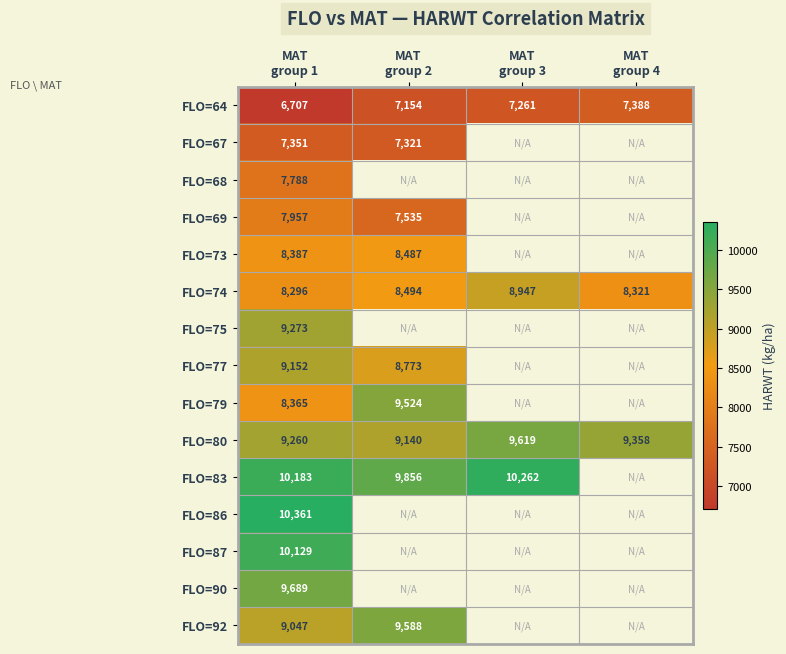

What is the maximum value for FLO=64?

7388